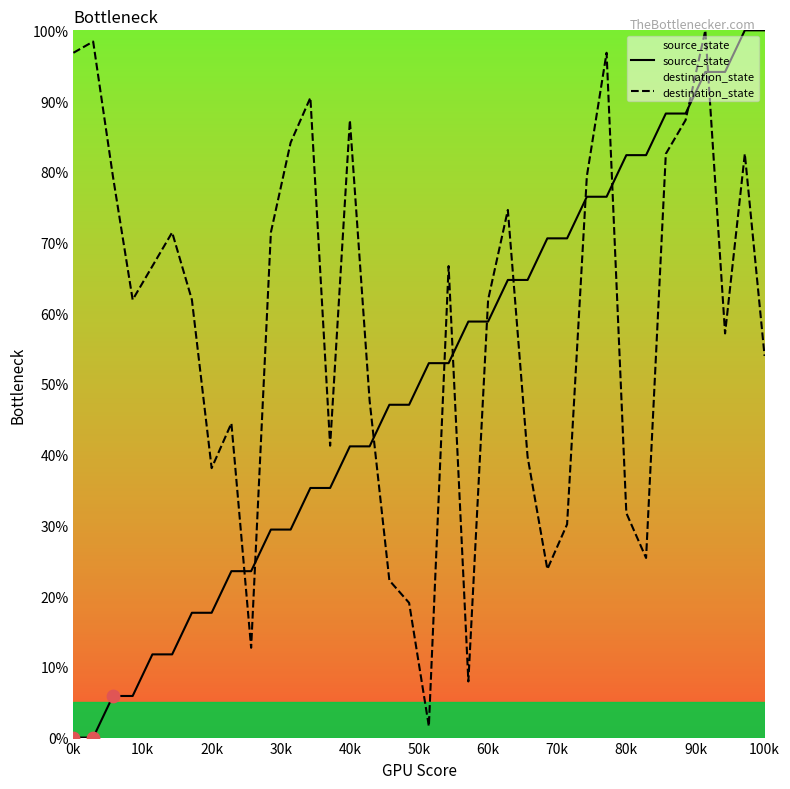

Which series has the largest total across all categories?

destination_state